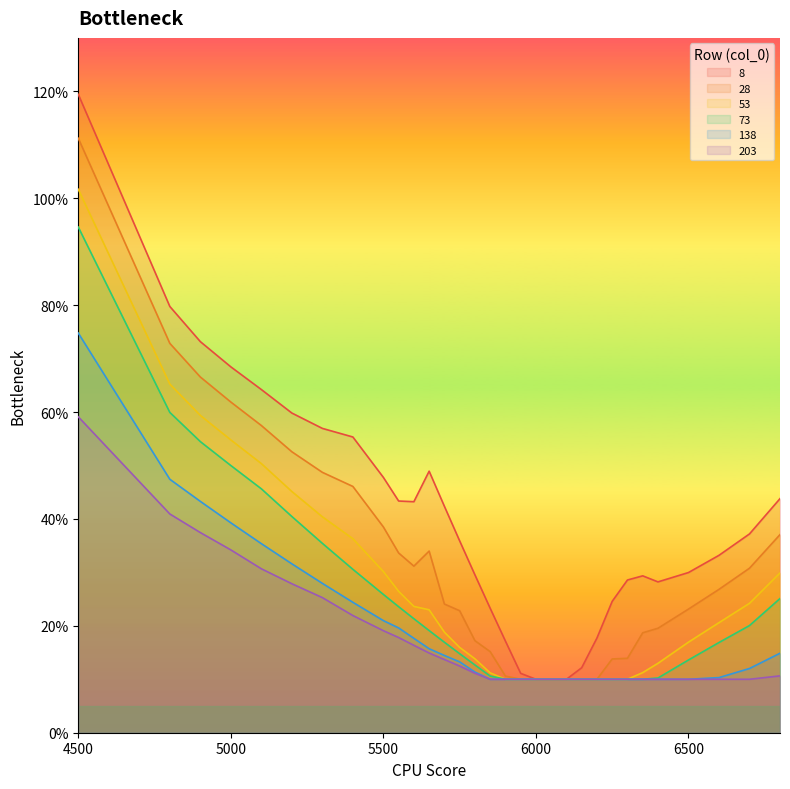

Reading right to left, what are all the values shown in this chart?

8: 6800=0.4	6700=0.4	6600=0.3	6500=0.3	6400=0.3	6350=0.3	6300=0.3	6250=0.2	6200=0.2	6150=0.1	6100=0.1	6050=0.1	6000=0.1	5950=0.1	5900=0.2	5850=0.2	5800=0.3	5750=0.4	5700=0.4	5650=0.5	5600=0.4	5550=0.4	5500=0.5	5400=0.6	5300=0.6	5200=0.6	5100=0.6	5000=0.7	4900=0.7	4800=0.8	4500=1.2
28: 6800=0.4	6700=0.3	6600=0.3	6500=0.2	6400=0.2	6350=0.2	6300=0.1	6250=0.1	6200=0.1	6150=0.1	6100=0.1	6050=0.1	6000=0.1	5950=0.1	5900=0.1	5850=0.2	5800=0.2	5750=0.2	5700=0.2	5650=0.3	5600=0.3	5550=0.3	5500=0.4	5400=0.5	5300=0.5	5200=0.5	5100=0.6	5000=0.6	4900=0.7	4800=0.7	4500=1.1
53: 6800=0.3	6700=0.2	6600=0.2	6500=0.2	6400=0.1	6350=0.1	6300=0.1	6250=0.1	6200=0.1	6150=0.1	6100=0.1	6050=0.1	6000=0.1	5950=0.1	5900=0.1	5850=0.1	5800=0.1	5750=0.2	5700=0.2	5650=0.2	5600=0.2	5550=0.3	5500=0.3	5400=0.4	5300=0.4	5200=0.5	5100=0.5	5000=0.5	4900=0.6	4800=0.7	4500=1.0
73: 6800=0.3	6700=0.2	6600=0.2	6500=0.1	6400=0.1	6350=0.1	6300=0.1	6250=0.1	6200=0.1	6150=0.1	6100=0.1	6050=0.1	6000=0.1	5950=0.1	5900=0.1	5850=0.1	5800=0.1	5750=0.1	5700=0.2	5650=0.2	5600=0.2	5550=0.2	5500=0.3	5400=0.3	5300=0.4	5200=0.4	5100=0.5	5000=0.5	4900=0.5	4800=0.6	4500=0.9
138: 6800=0.1	6700=0.1	6600=0.1	6500=0.1	6400=0.1	6350=0.1	6300=0.1	6250=0.1	6200=0.1	6150=0.1	6100=0.1	6050=0.1	6000=0.1	5950=0.1	5900=0.1	5850=0.1	5800=0.1	5750=0.1	5700=0.1	5650=0.2	5600=0.2	5550=0.2	5500=0.2	5400=0.2	5300=0.3	5200=0.3	5100=0.4	5000=0.4	4900=0.4	4800=0.5	4500=0.7
203: 6800=0.1	6700=0.1	6600=0.1	6500=0.1	6400=0.1	6350=0.1	6300=0.1	6250=0.1	6200=0.1	6150=0.1	6100=0.1	6050=0.1	6000=0.1	5950=0.1	5900=0.1	5850=0.1	5800=0.1	5750=0.1	5700=0.1	5650=0.1	5600=0.2	5550=0.2	5500=0.2	5400=0.2	5300=0.3	5200=0.3	5100=0.3	5000=0.3	4900=0.4	4800=0.4	4500=0.6